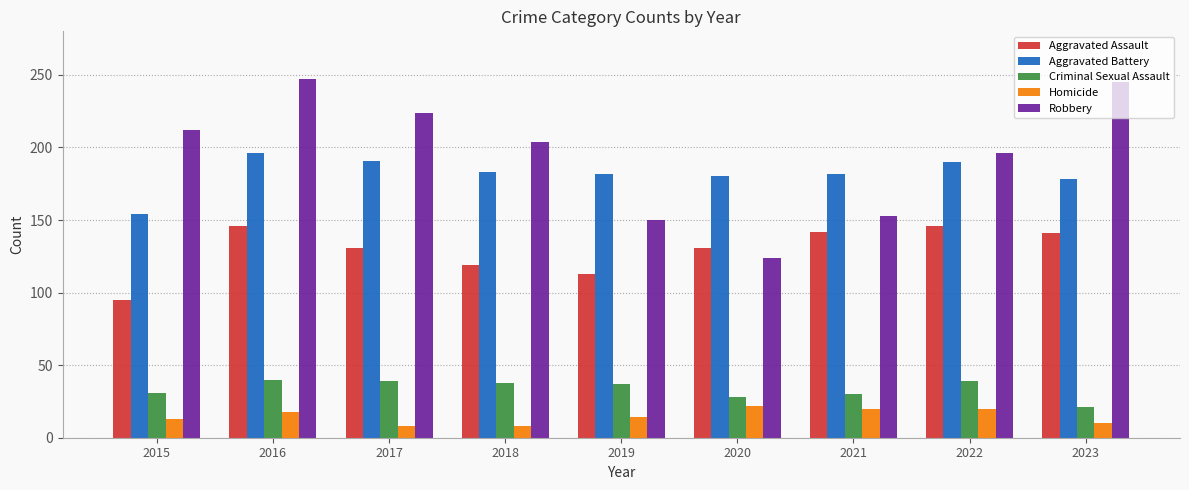

Which series has the largest total across all categories?

Robbery